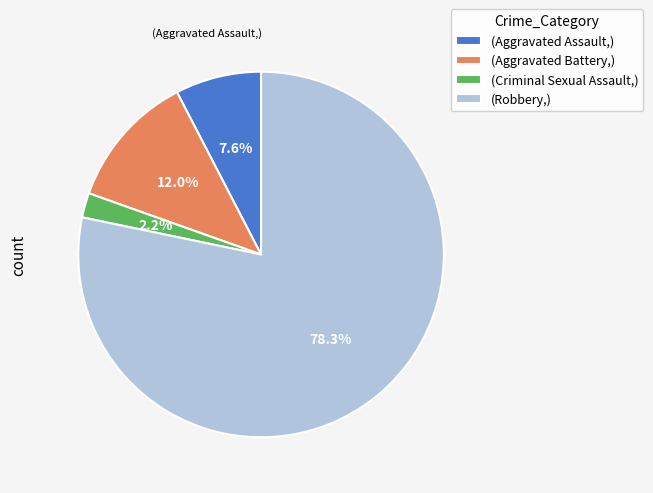

Count the number of slices in the pie.

4